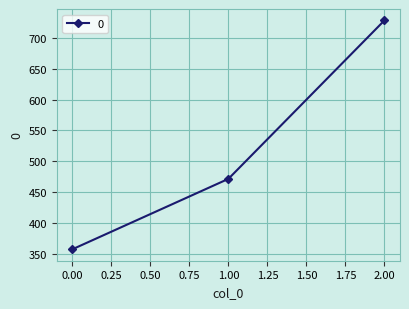

Reading left to right, list all the values displayed in this chart.

357.1	471.4	728.6